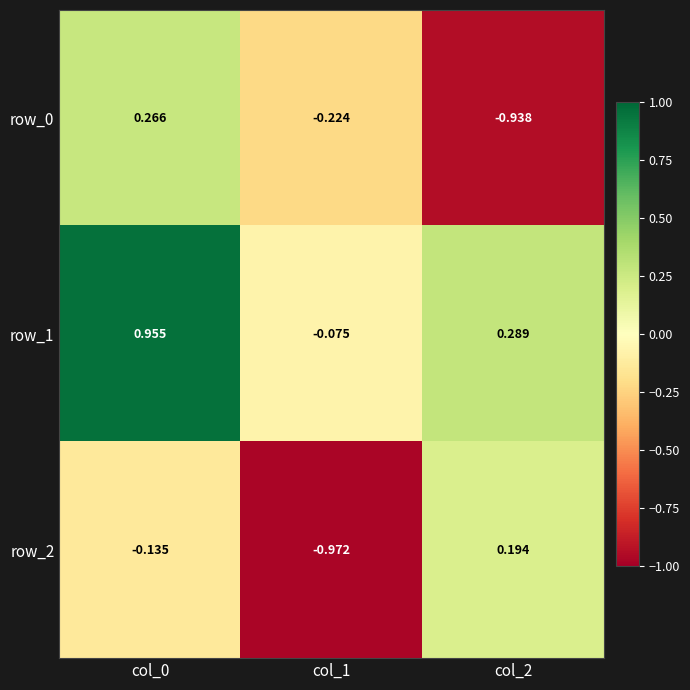

Is the value of row_0 at col_0 greater than the value of row_1 at col_1?

Yes